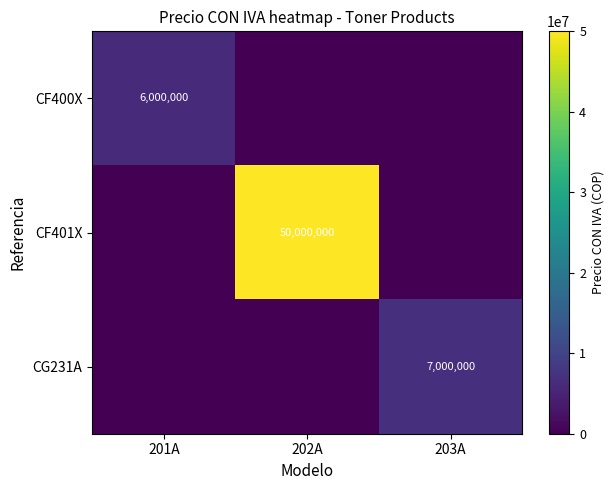

The CG231A series shows 7000000 at 203A. True or false?

True